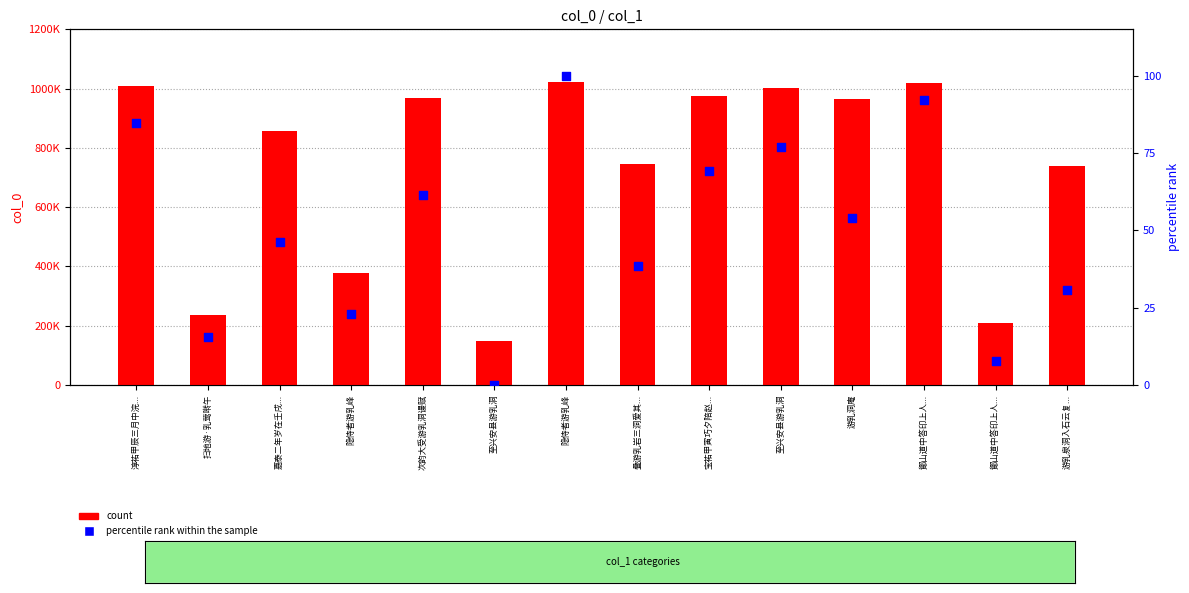

Is the value of count at 淳祐甲辰三月中浣... greater than the value of percentile rank within the sample at 至兴安县游乳洞?

Yes